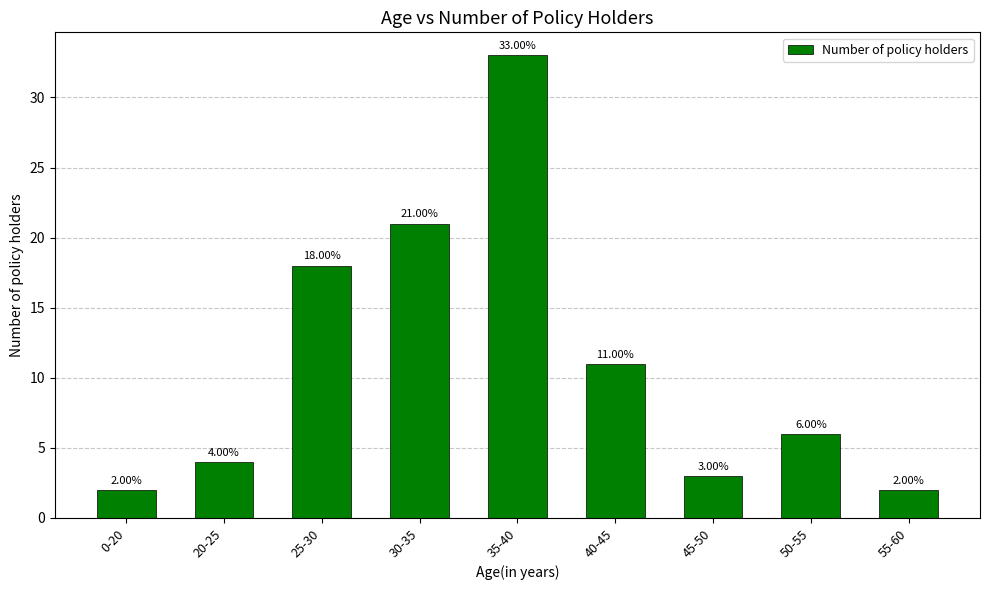

Where does the data first go above 6?

25-30